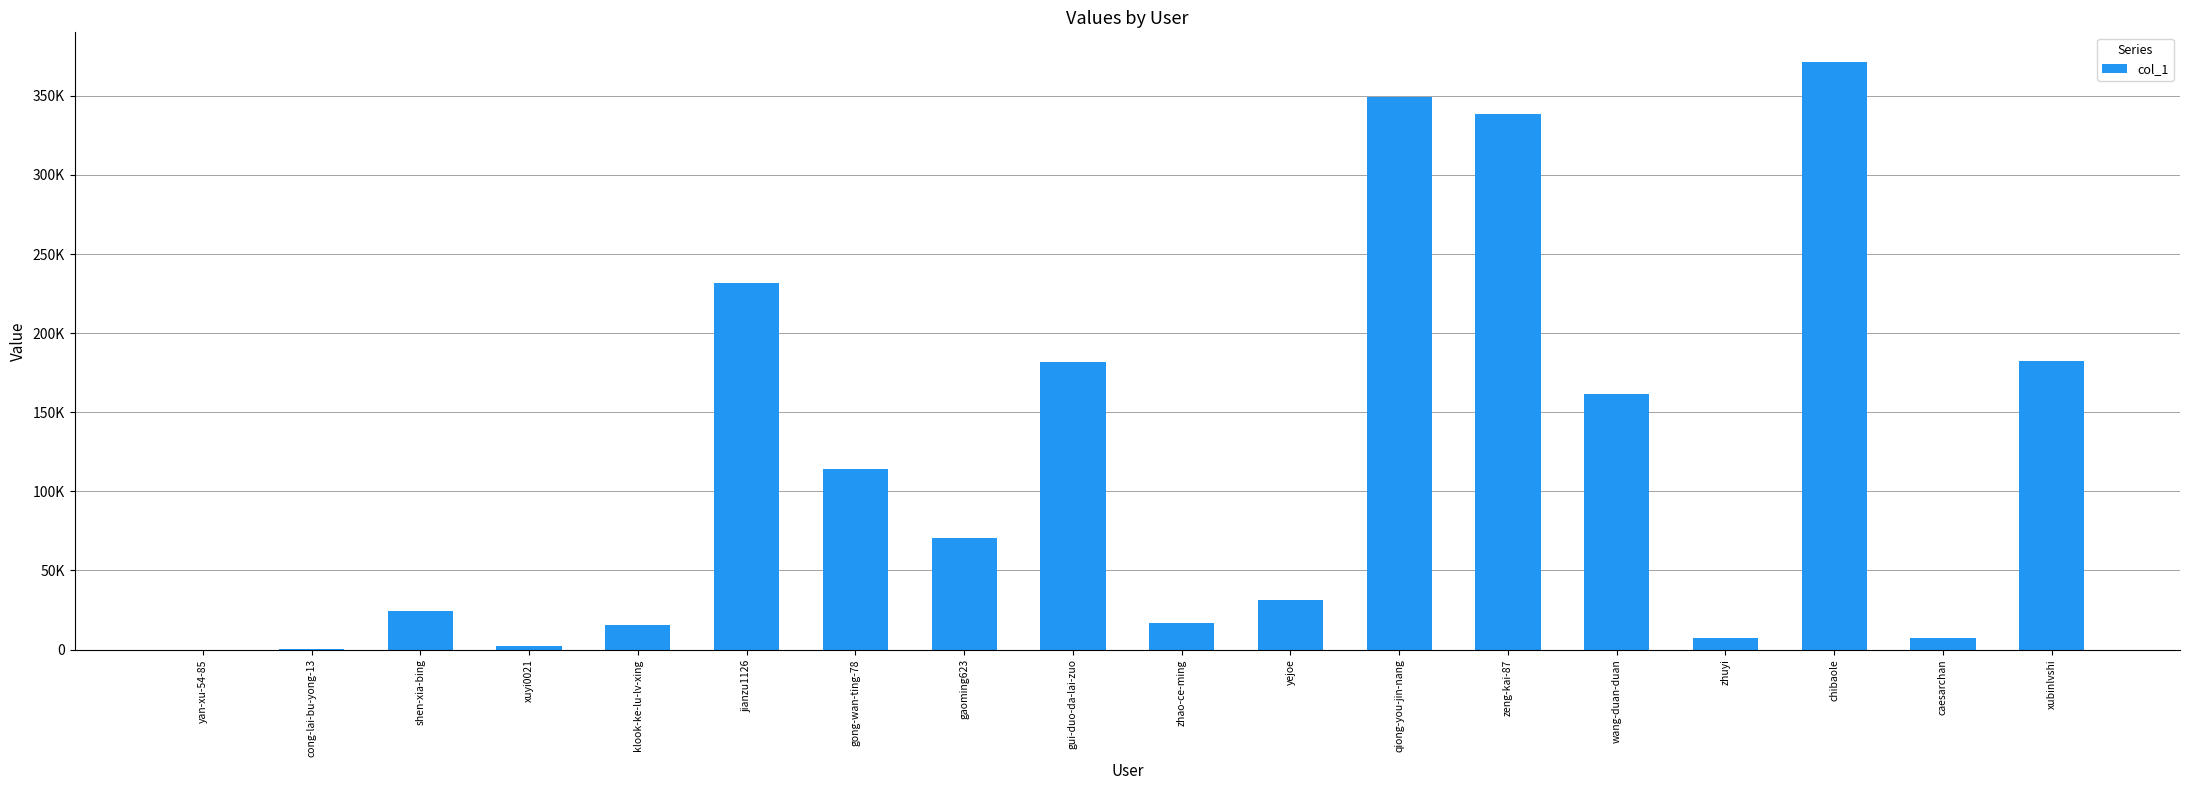

Are the bars horizontal?

No